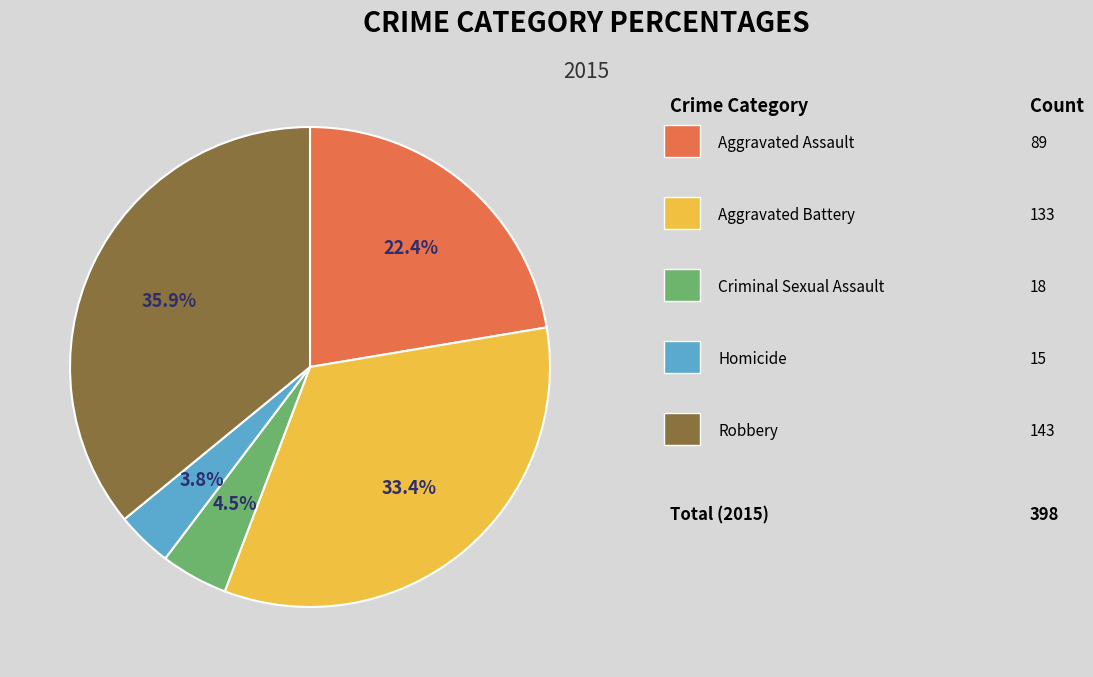

Count the number of slices in the pie.

5